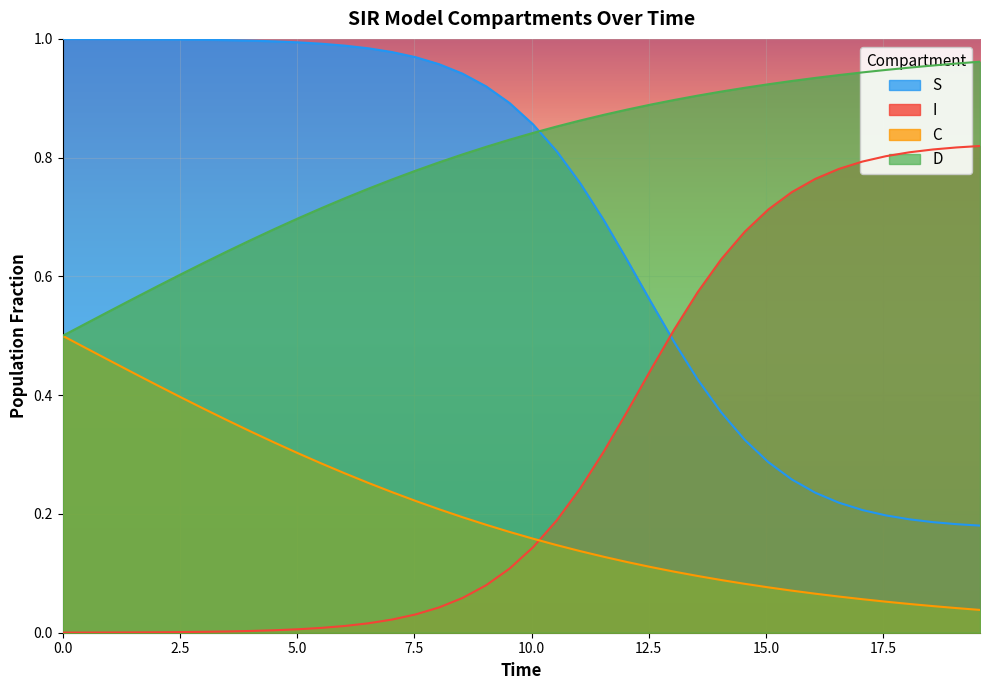

Which series ends up on top after the final intersection of S and D?

D